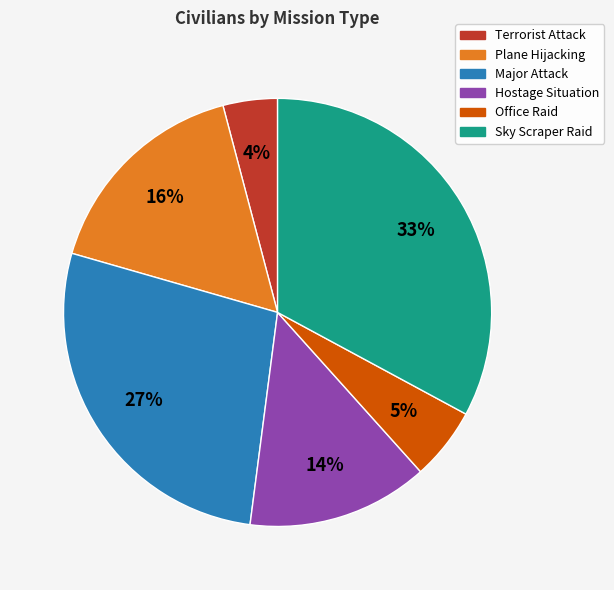

Is there a majority slice in this chart?

No